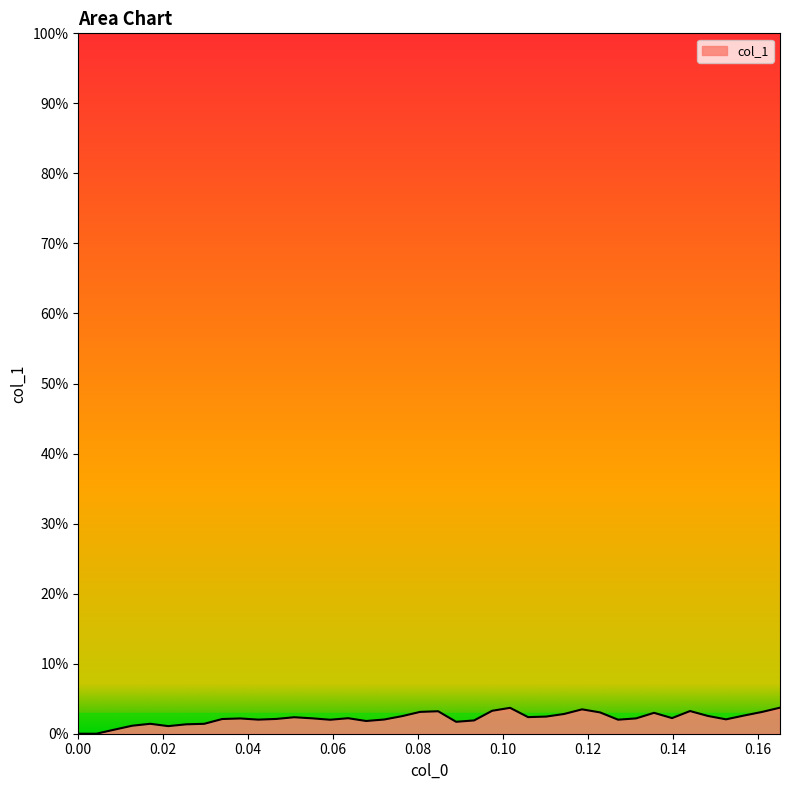

Does the chart display data point markers on the line(s)?

No